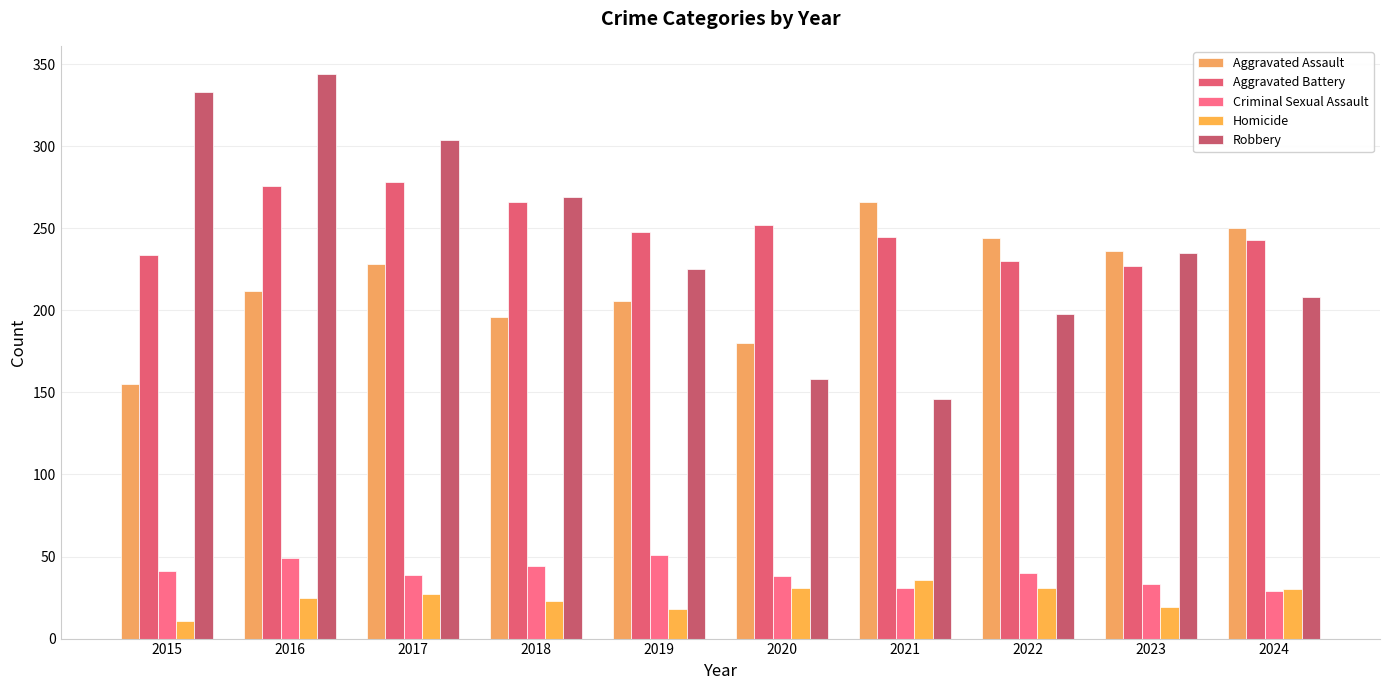

What is the value of the Aggravated Assault bar at the 4th from the left?

196